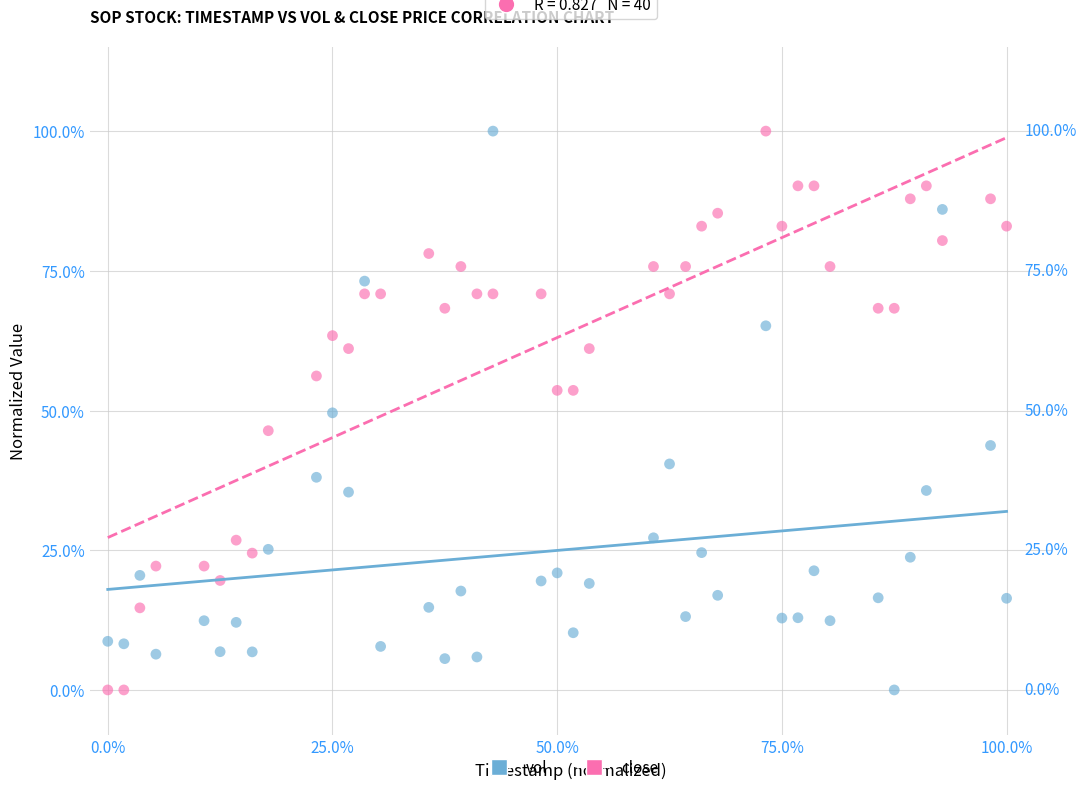

What are all the series names shown in the legend?

vol, close